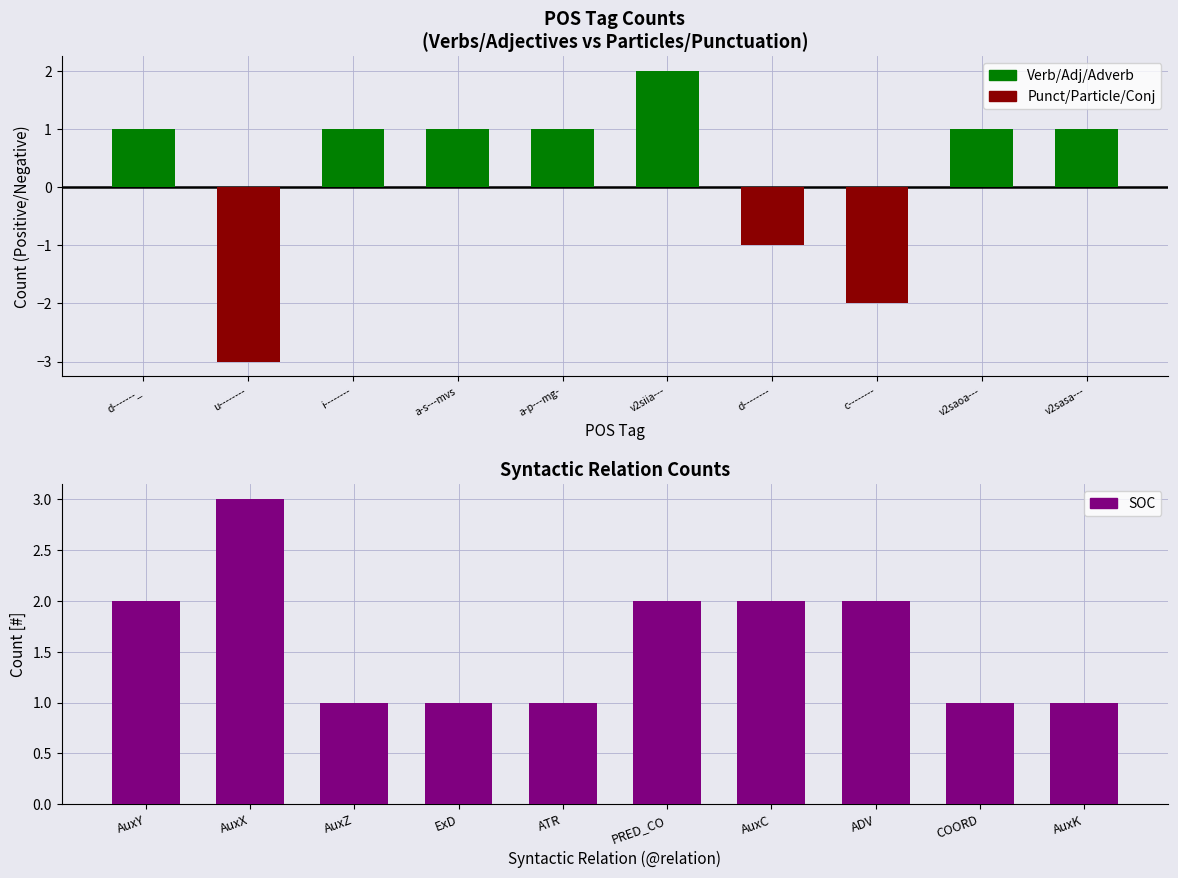

What is the approximate value of Function / Verb tags at a-s---mvs?

1